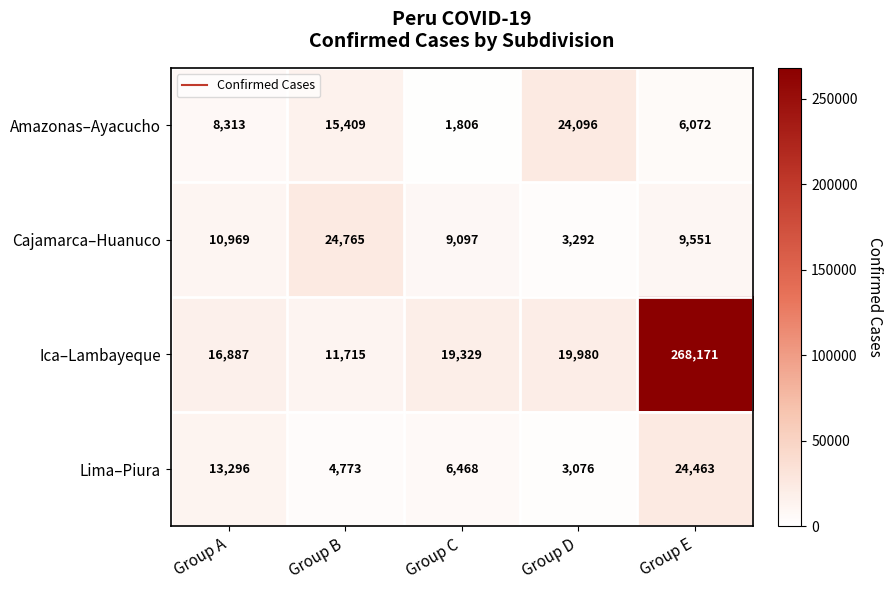

What is the total value across all series at Group D?

50444